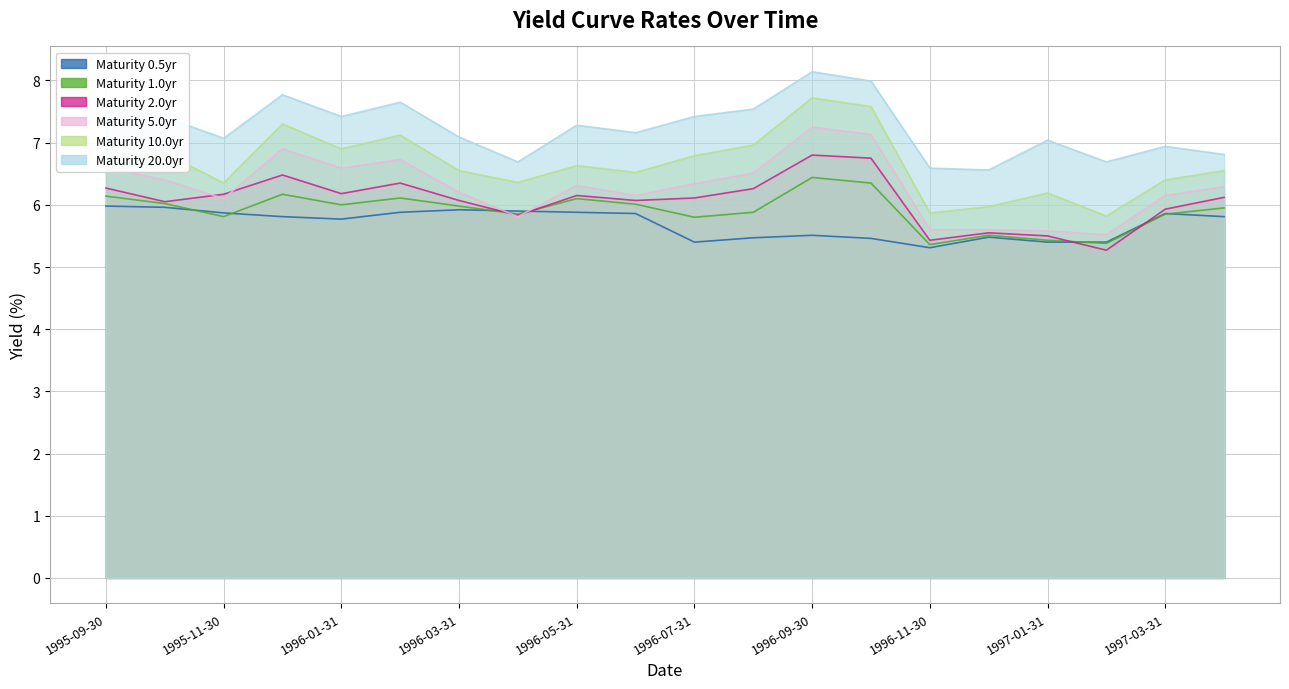

What value does the 0.5 series have at 1995-11-30?

5.9